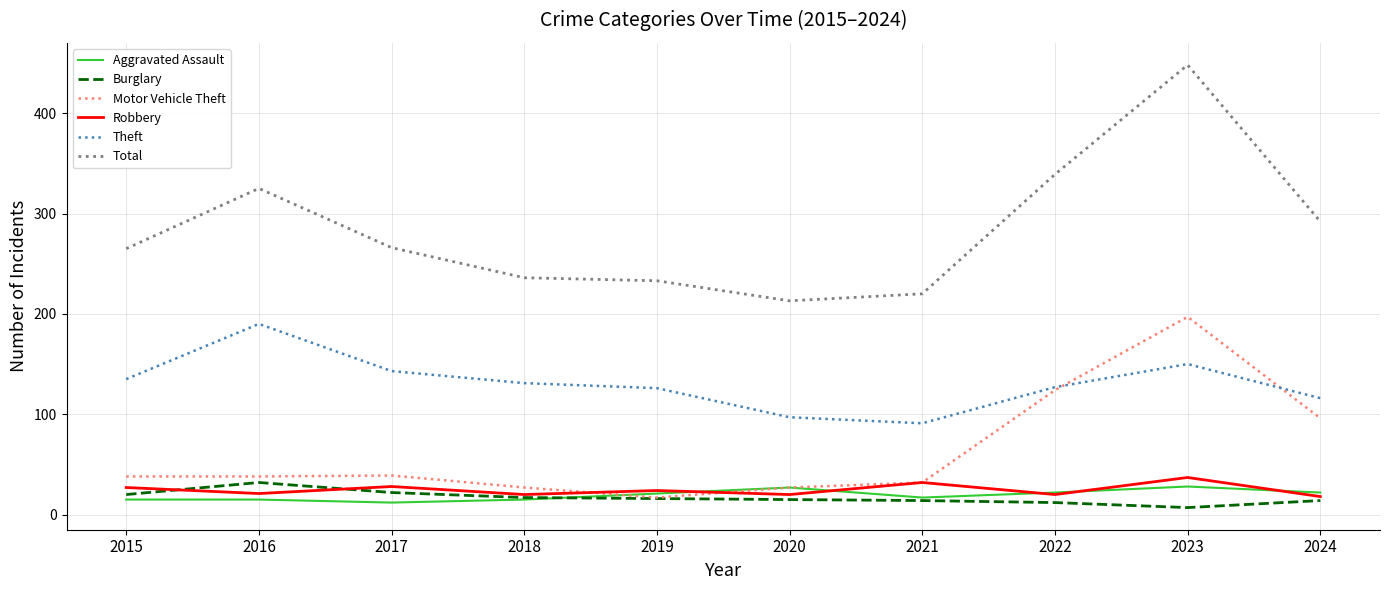

The Theft series shows 228 at 2017. True or false?

False